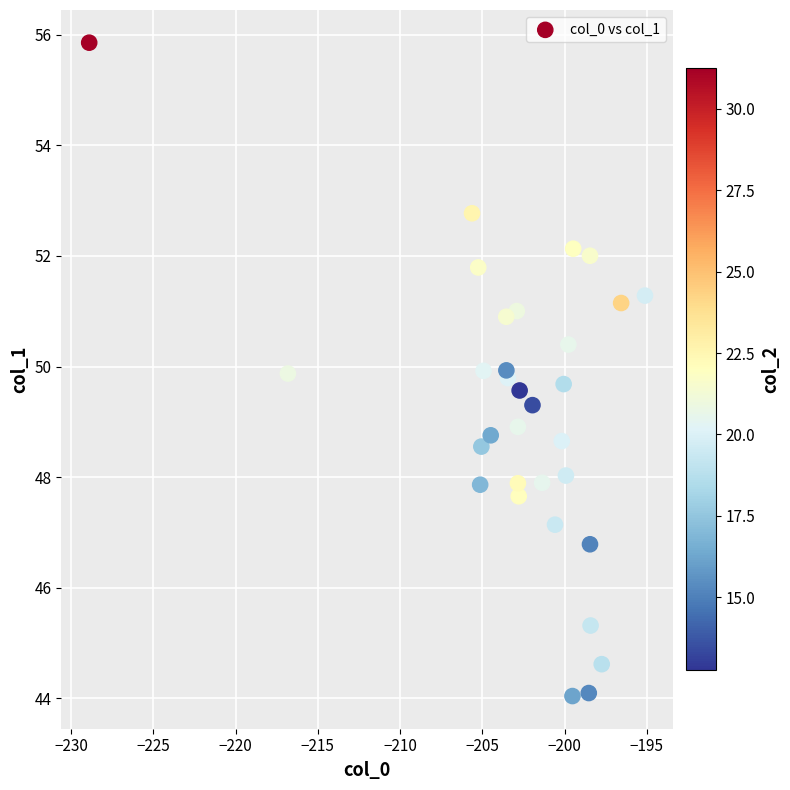

What is the range of Y values (max minus min)?

11.8